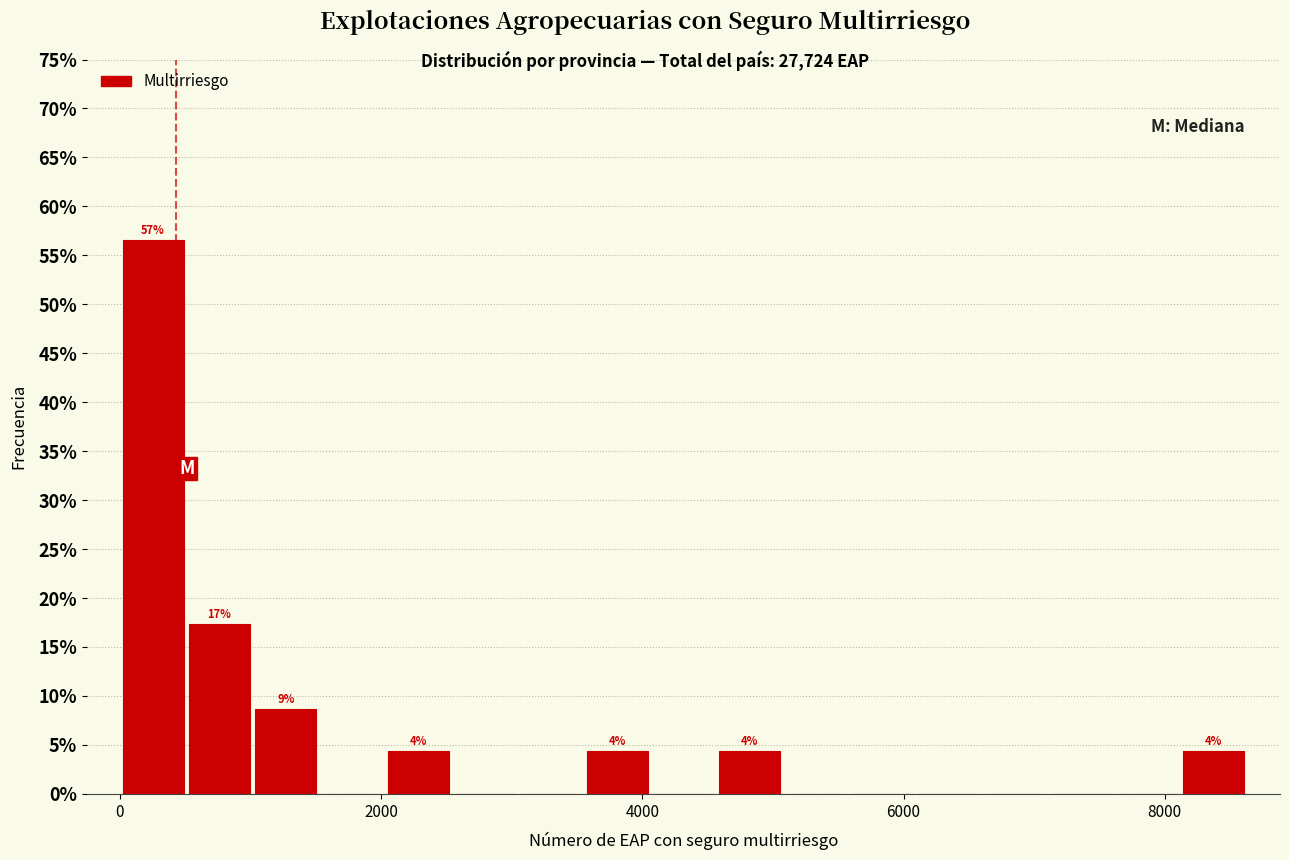

Around what value on the x-axis is the tallest bar? Give the approximate position of its centre, as read against the axis.

200